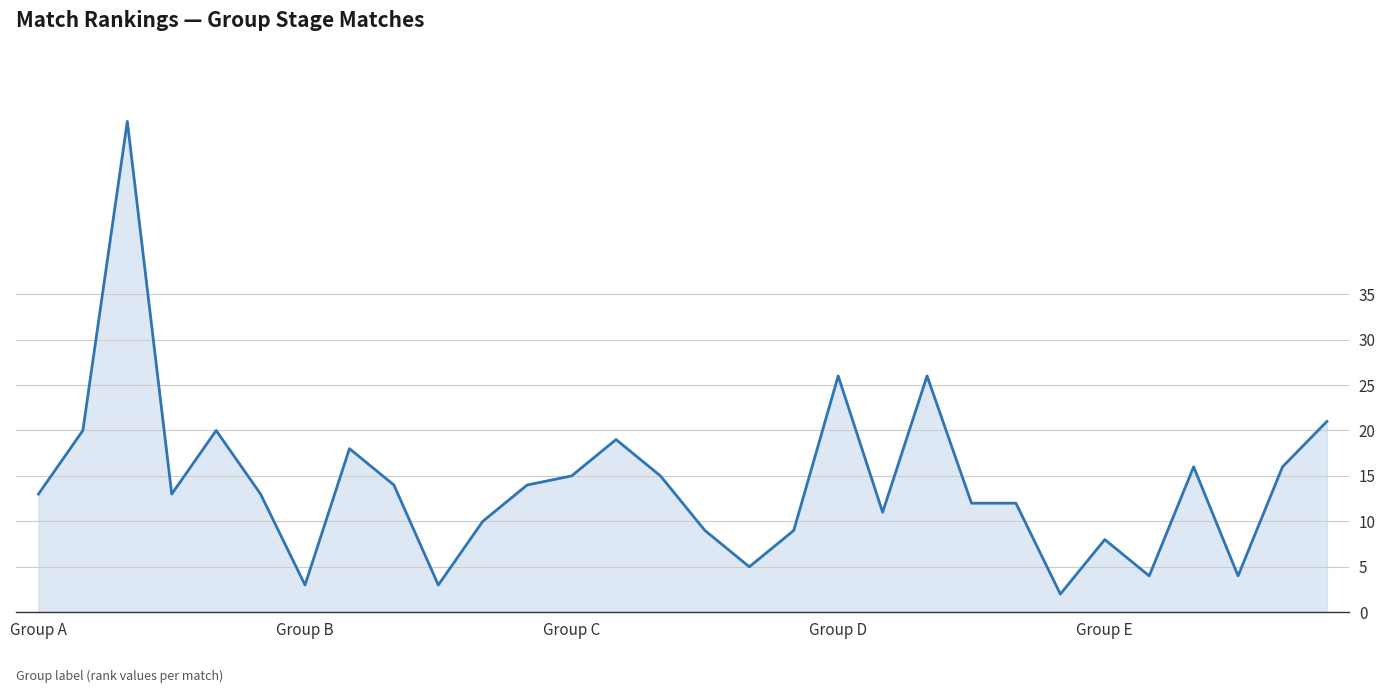

What is the greatest value displayed?

54